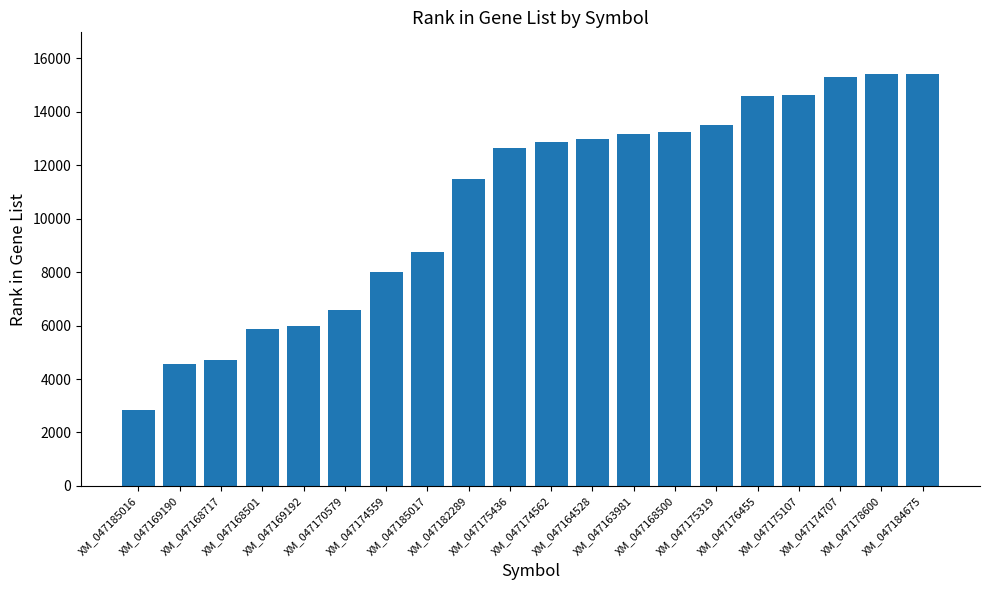

True or false: the data shows 27550 at XM_047178600.

False